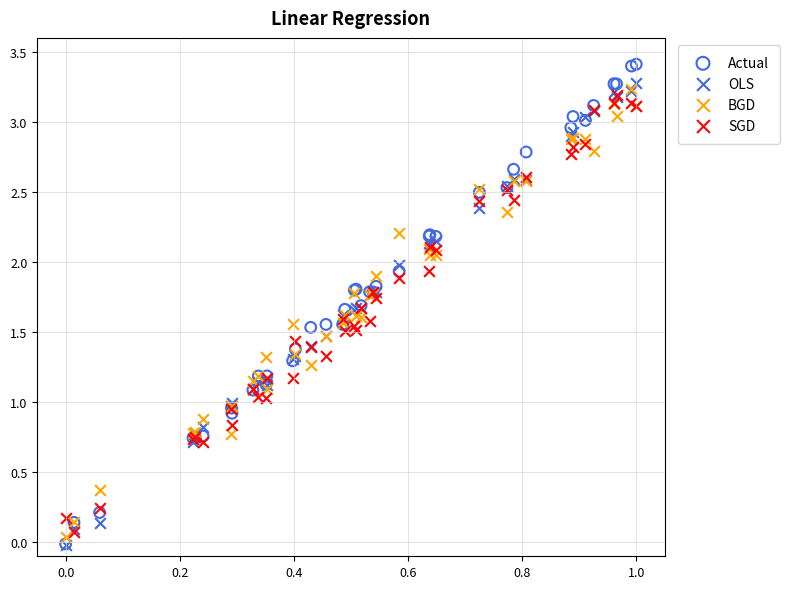

Which series has the largest Y range (max minus min)?

Actual